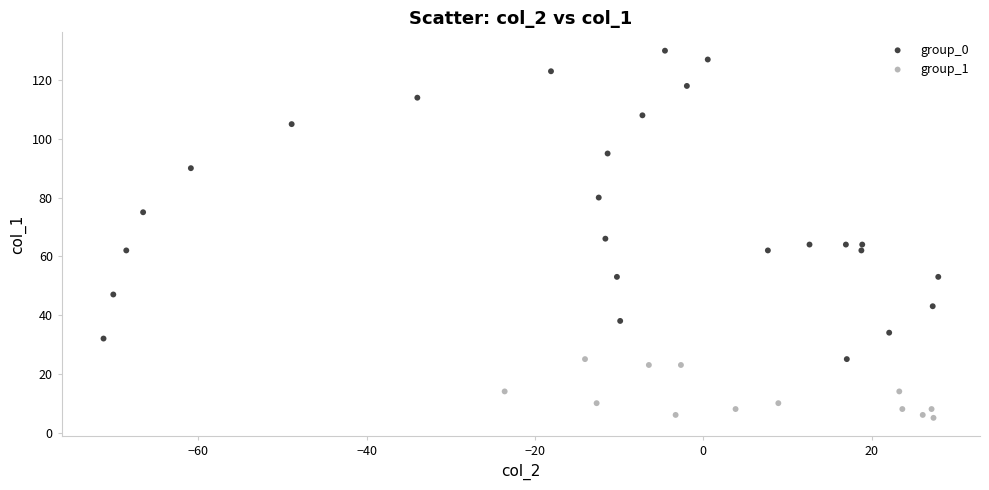

Which series reaches the minimum Y coordinate?

group_1